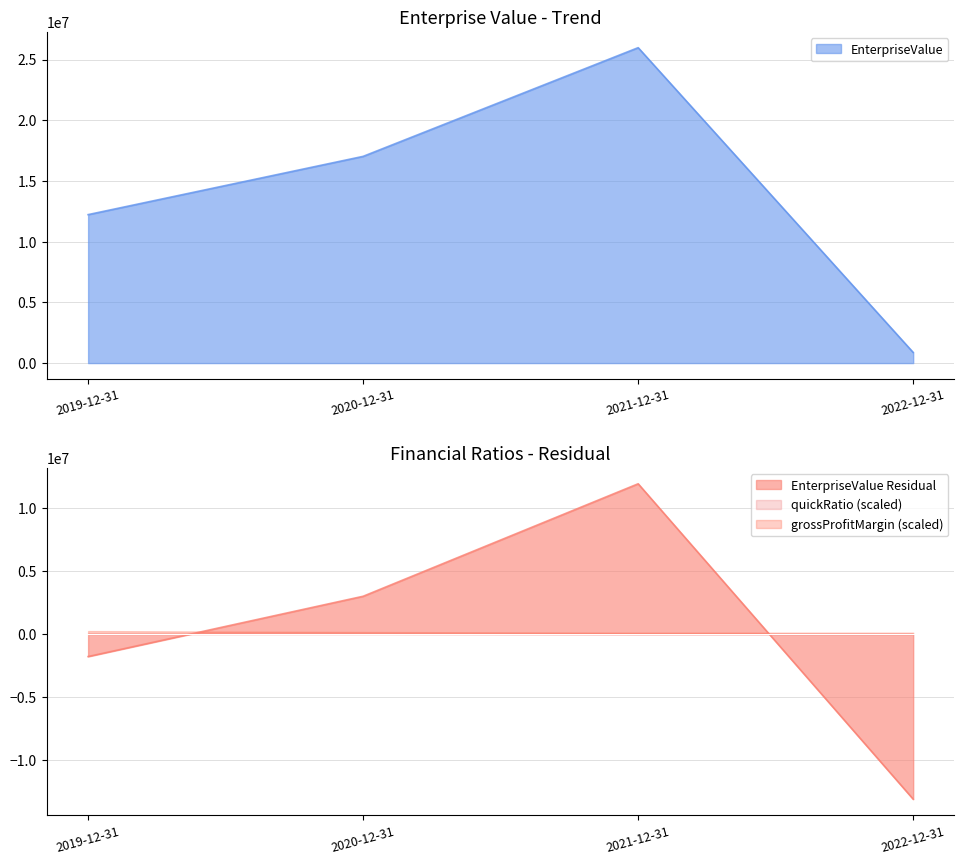

Which series has the largest range (max minus min)?

EnterpriseValue